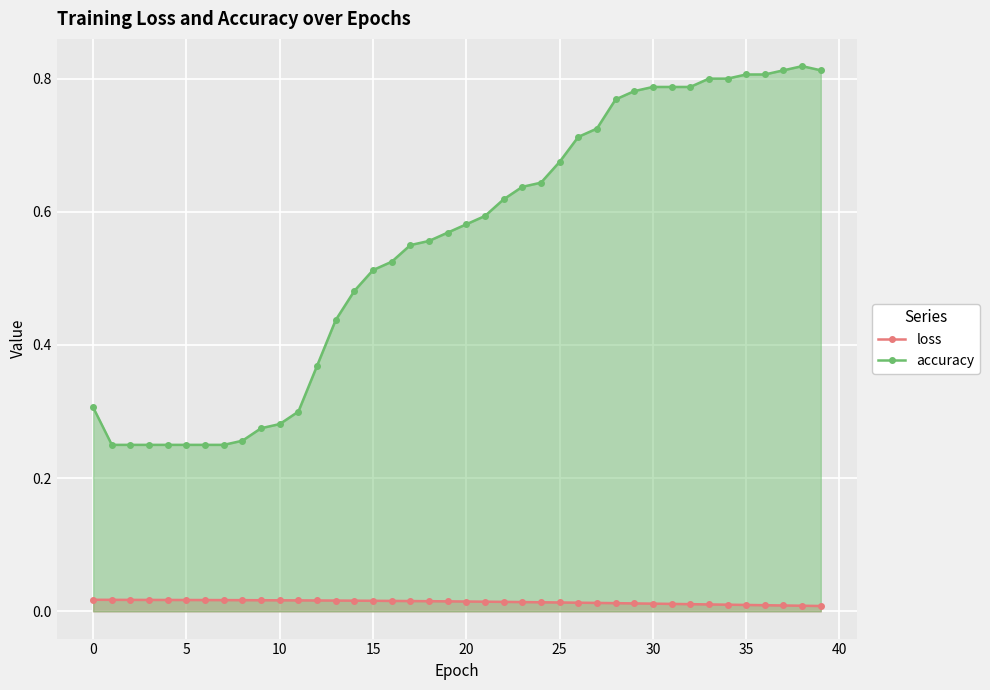

True or false: accuracy and loss intersect in this chart.

False